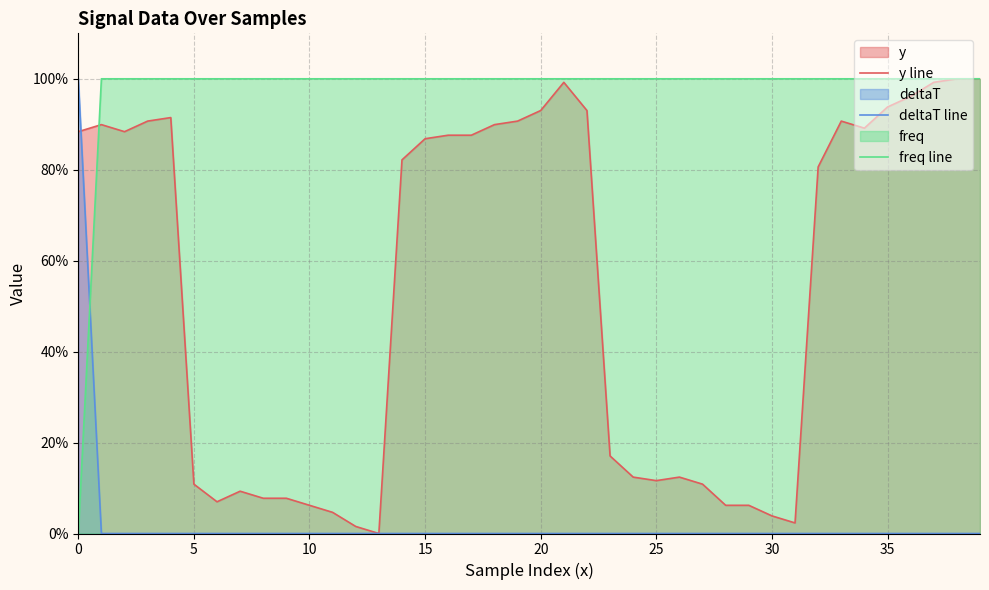

The freq line series shows 44.9 at 33. True or false?

False